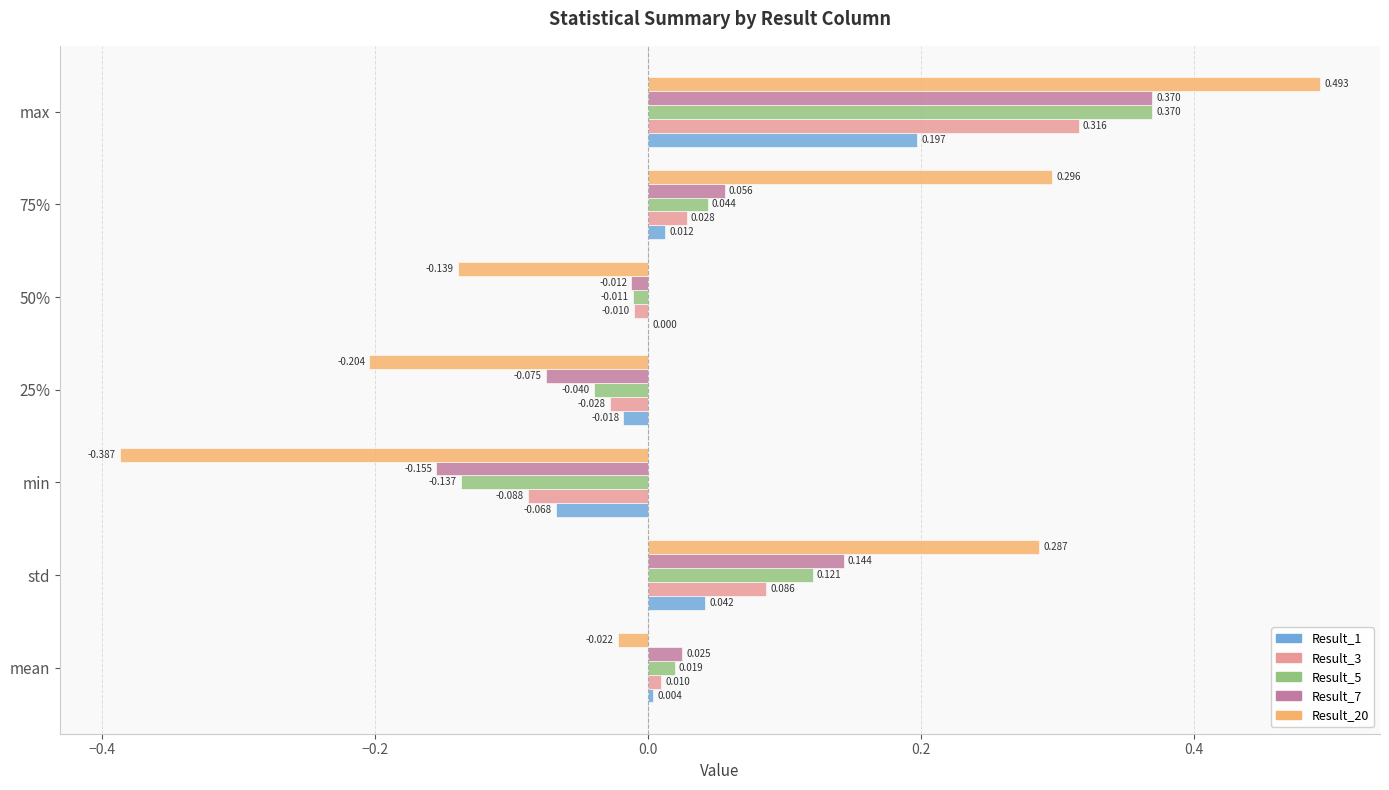

At which category does the chart reach its peak across all series?

max